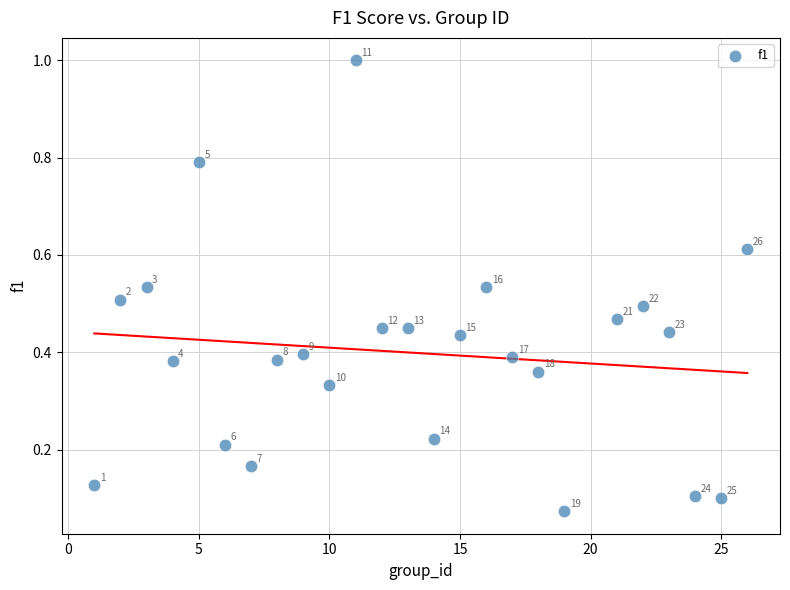

What is the range of X values (max minus min)?

25.0